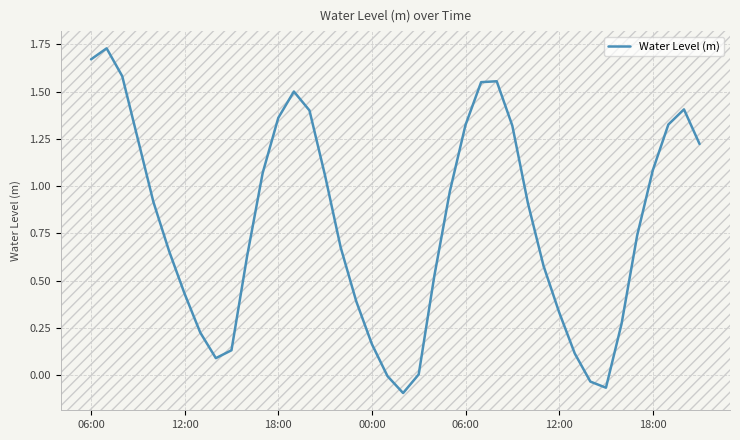

What is the difference between the maximum and minimum values?

1.8